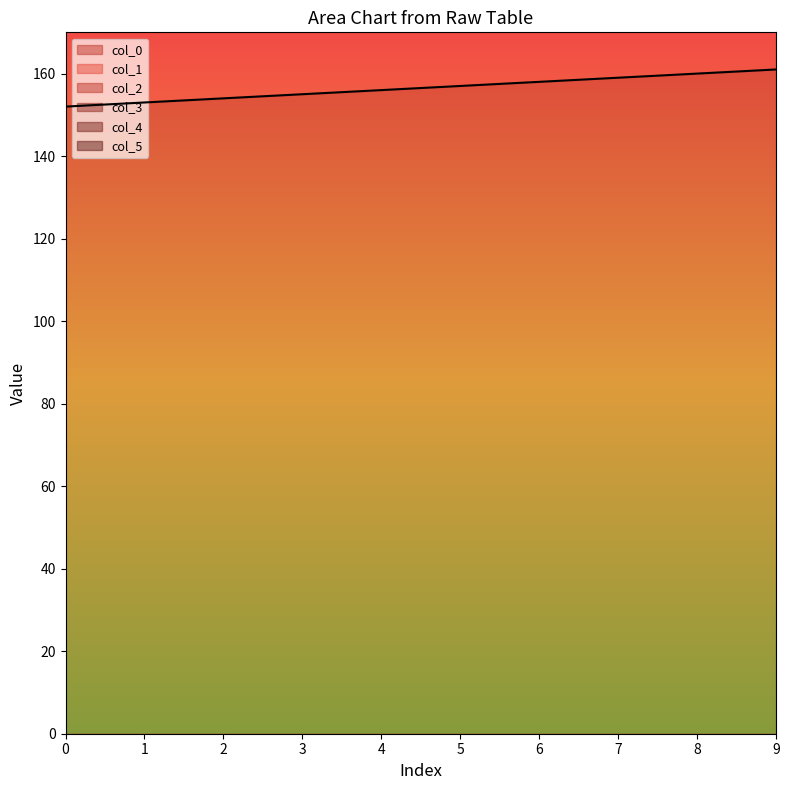

At how many categories does at least one series exceed 591?

10